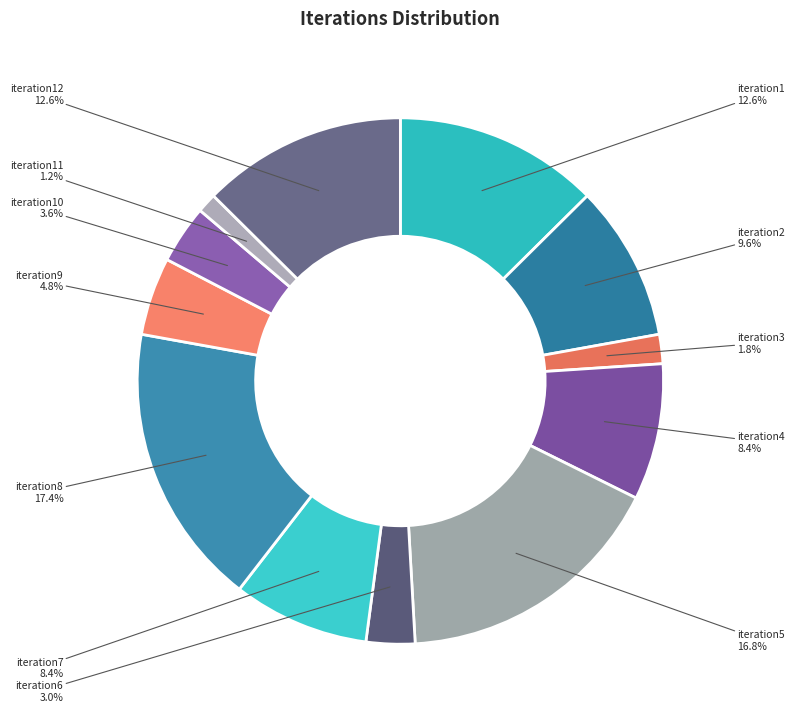

To the nearest percent, what is the difference between the largest and smallest slice percentages?

16%